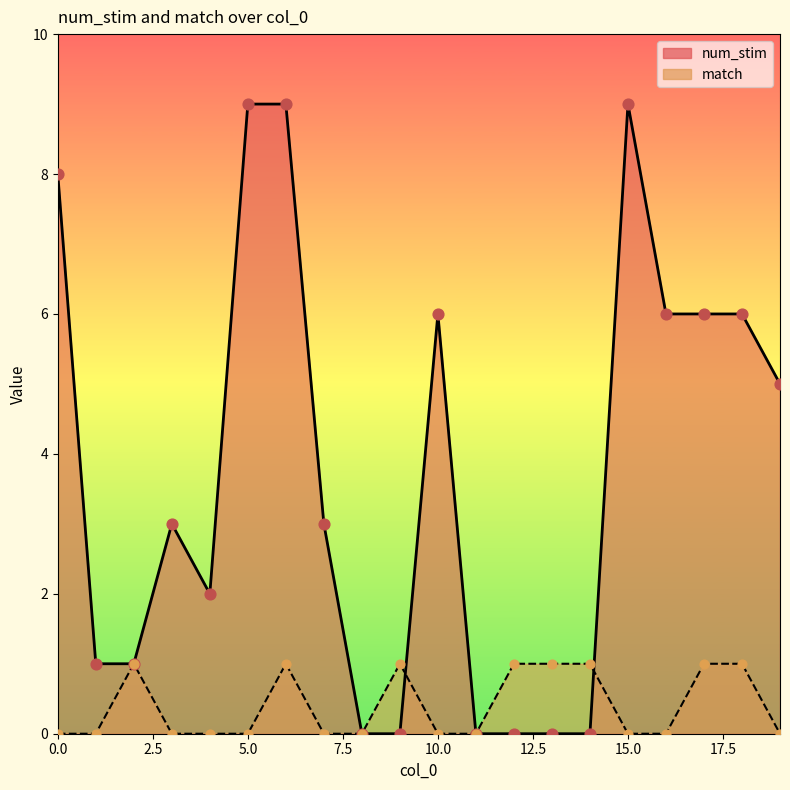

What are all the series names shown in the legend?

num_stim, match